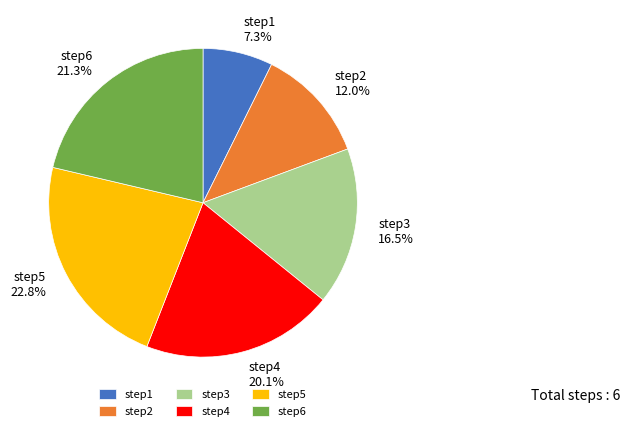

What percentage is the step5 slice, to the nearest percent?

23%